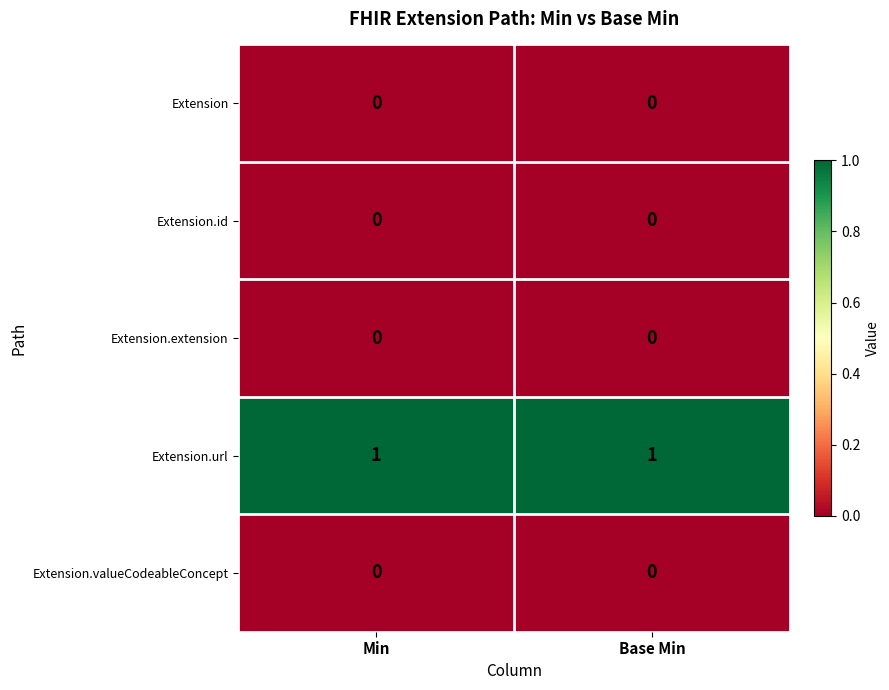

Reading right to left, what are all the values shown in this chart?

Extension: 0	0
Extension.id: 0	0
Extension.extension: 0	0
Extension.url: 1	1
Extension.valueCodeableConcept: 0	0